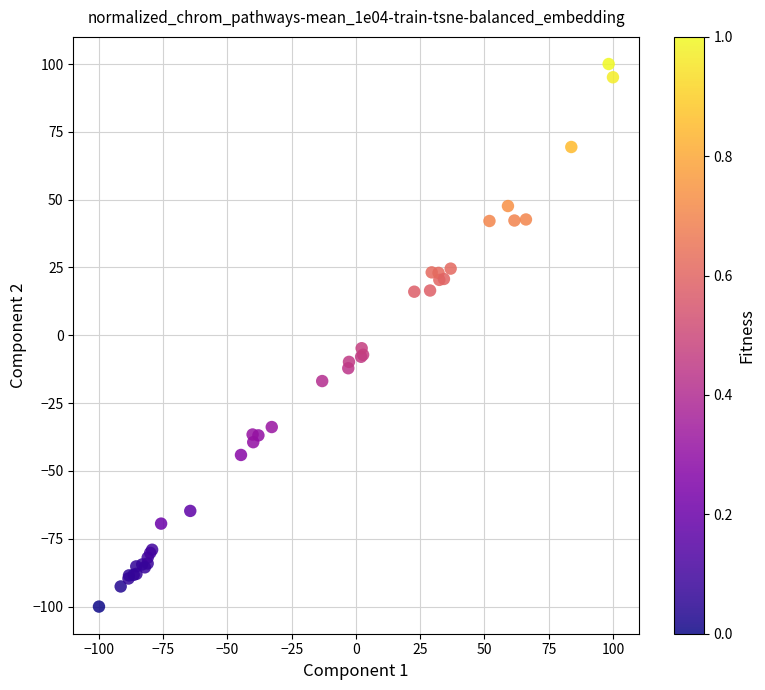

What Y value in the scatter plot is closest to 0?

-4.8